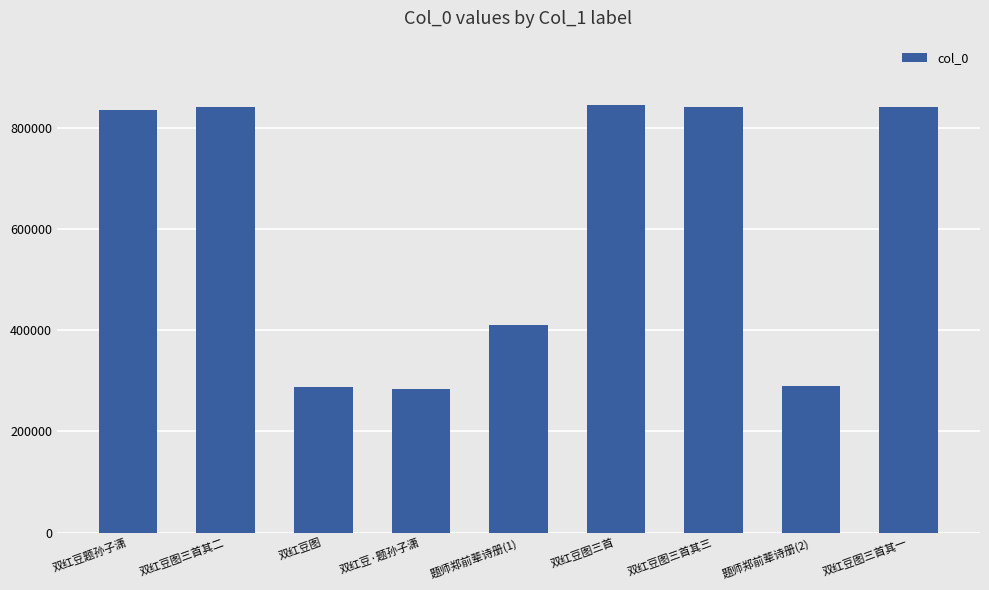

The value at 双红豆图三首其三 is 181740. True or false?

False